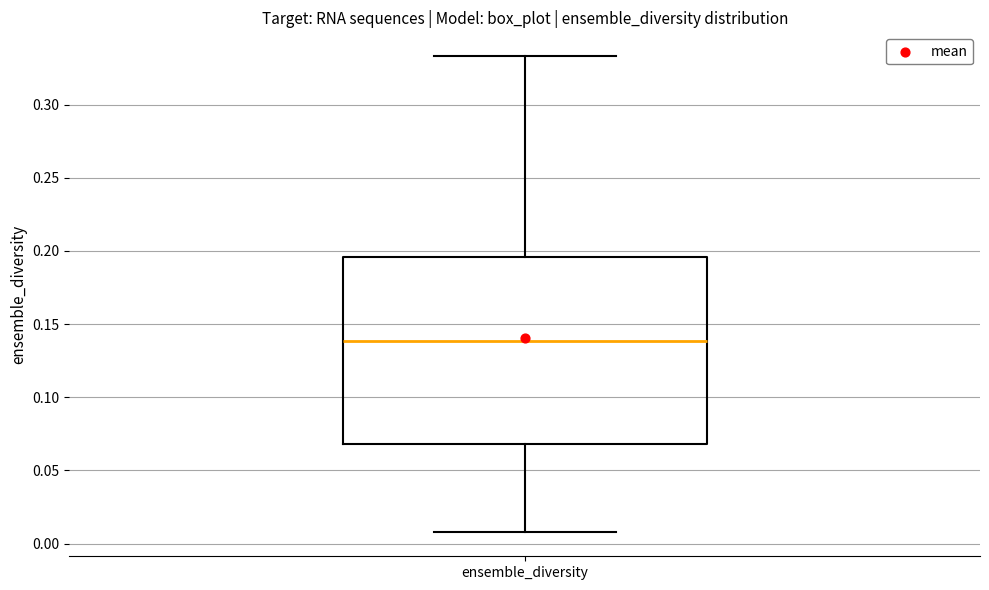

Transcribe this box plot: give where the median line is, the range the box spans, and where the two whiskers end, as read against the y-axis. The values are not printed on the chart, so give them approximately, as read against the axis.

median 0.140, box 0.070 to 0.195, whiskers 0.010 to 0.335